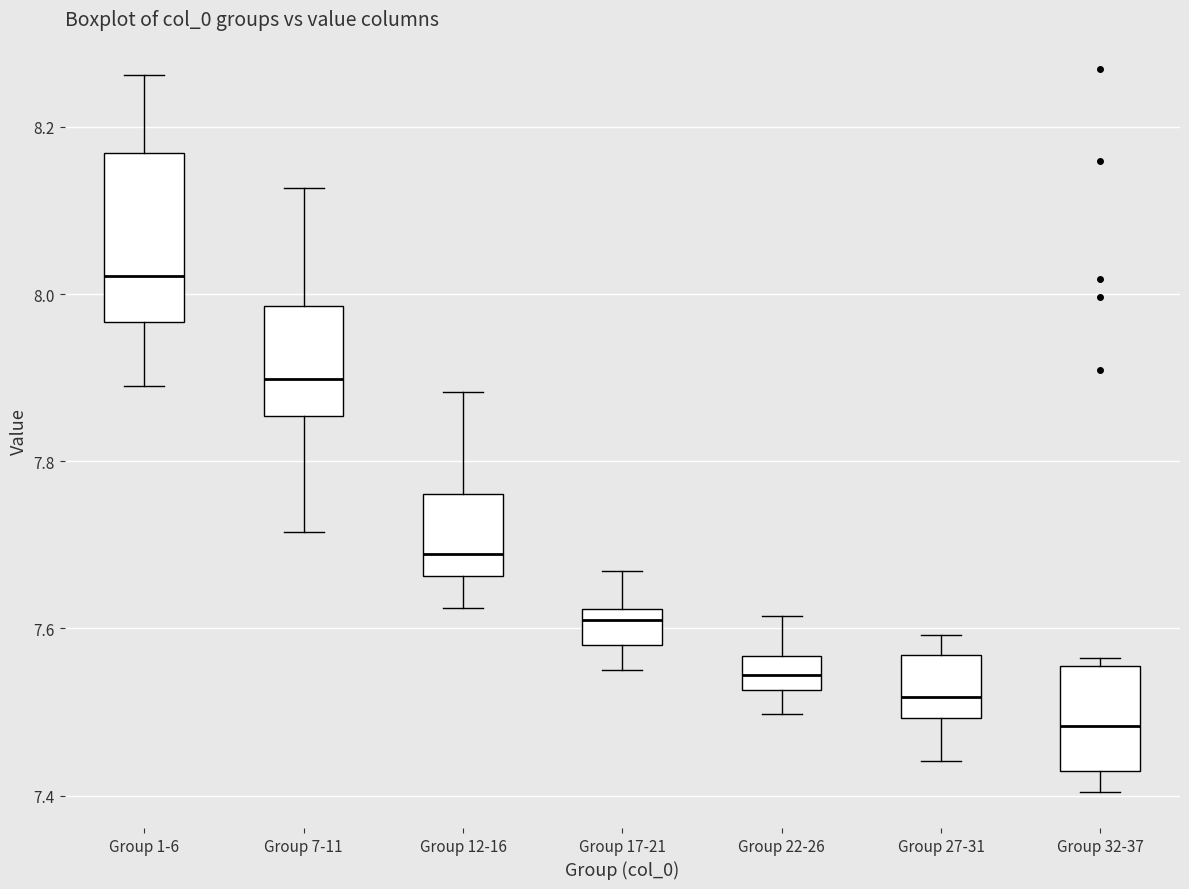

Comparing the boxes themselves (not the whiskers), which one is the tallest?

Group 1-6